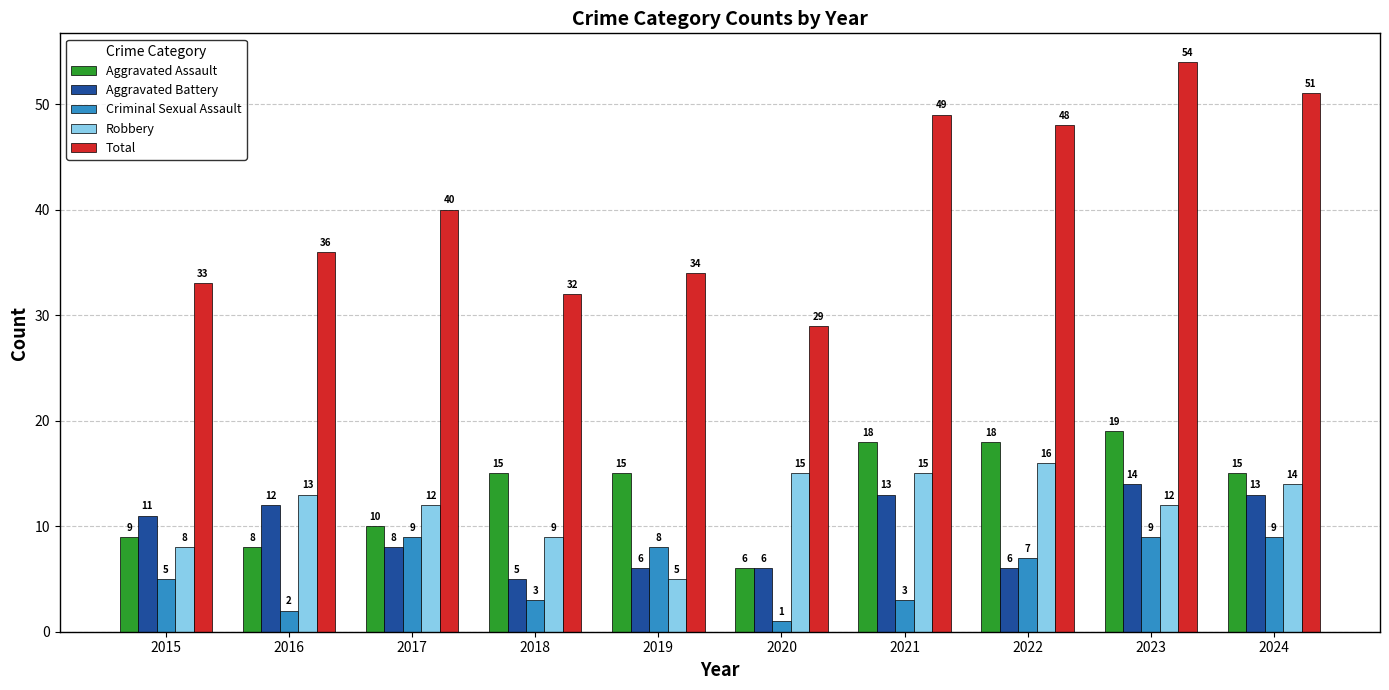

At which label is Aggravated Assault closest to 12?

2017